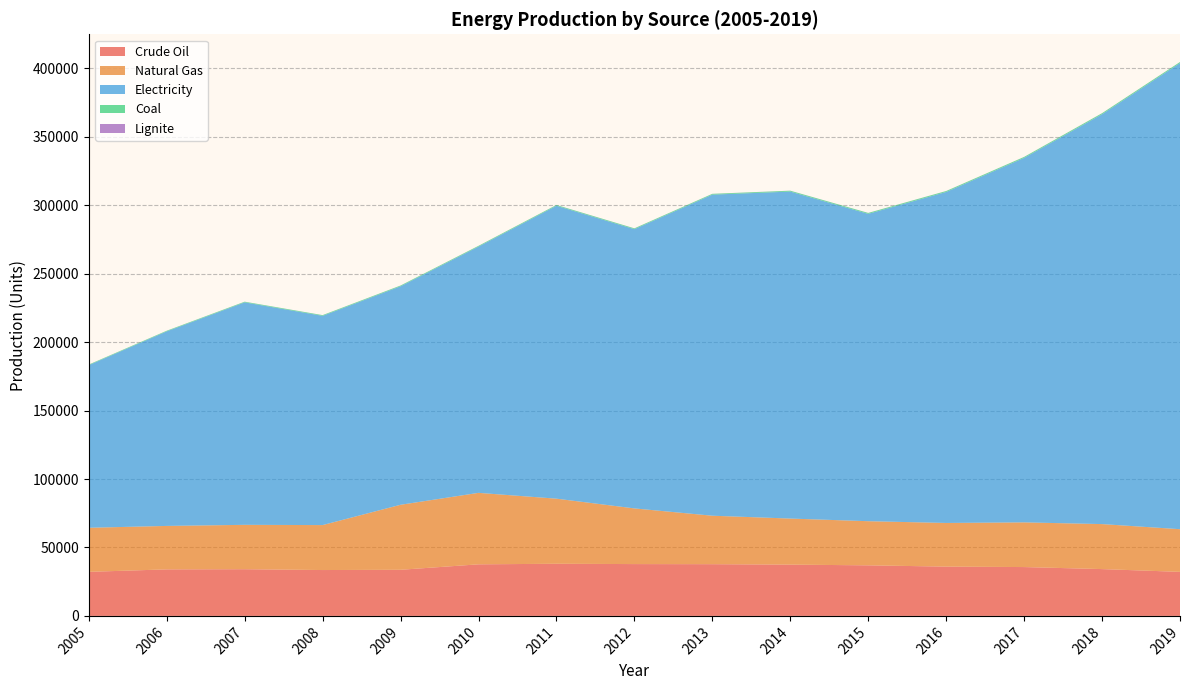

Reading right to left, what are all the values shown in this chart?

Crude Oil: 2019=32169.3	2018=34203.2	2017=35684.3	2016=36008.8	2015=36941.8	2014=37461.0	2013=37788.4	2012=37860.0	2011=38090.0	2010=37680.0	2009=33690.0	2008=33506.0	2007=34118.0	2006=33990.0	2005=32190.0
Natural Gas: 2019=31184.2	2018=32873.4	2017=32649.3	2016=31896.7	2015=32249.2	2014=33657.4	2013=35406.9	2012=40680.0	2011=47560.0	2010=52220.0	2009=47500.0	2008=32850.0	2007=32417.0	2006=31750.0	2005=32200.0
Electricity: 2019=340578.6	2018=299465.0	2017=266308.3	2016=241841.6	2015=224571.1	2014=238908.4	2013=234595.0	2012=204035.3	2011=214024.1	2010=179926.5	2009=159642.8	2008=152886.0	2007=162553.7	2006=142163.8	2005=118818.0
Coal: 2019=730.9	2018=728.7	2017=675.4	2016=657.9	2015=639.2	2014=612.4	2013=565.8	2012=556.4	2011=540.0	2010=532.7	2009=532.0	2008=492.8	2007=457.1	2006=430.8	2005=407.0
Lignite: 2019=42.1	2018=44.3	2017=46.6	2016=45.2	2015=43.8	2014=48.3	2013=44.3	2012=46.5	2011=42.3	2010=37.7	2009=34.1	2008=32.4	2007=34.0	2006=31.3	2005=30.2